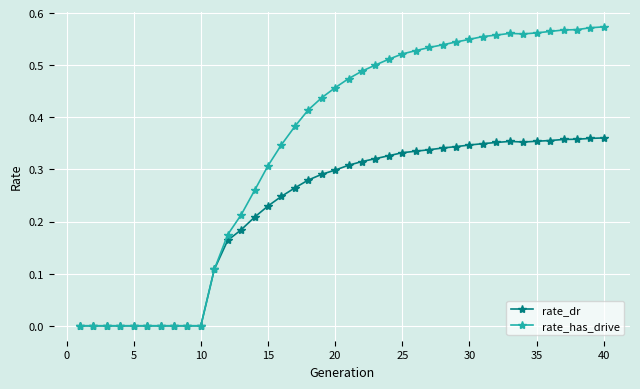

True or false: rate_has_drive has more than 0 interior local peaks.

True